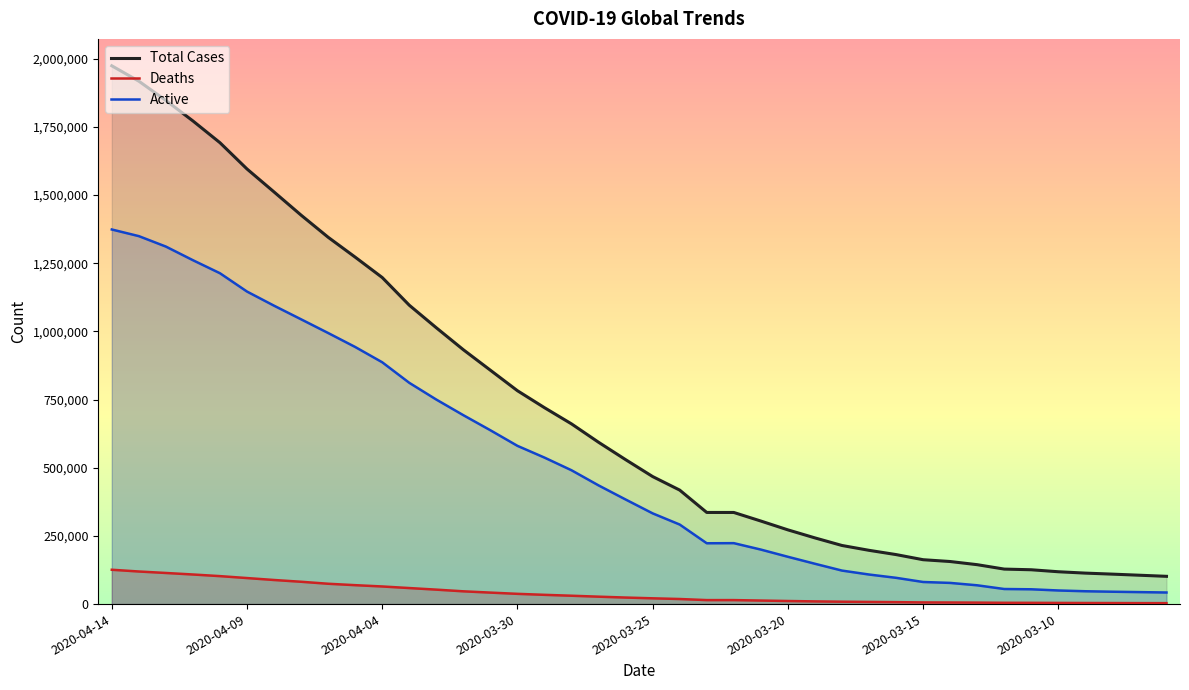

Which category has the highest value across all series?

2020-04-14